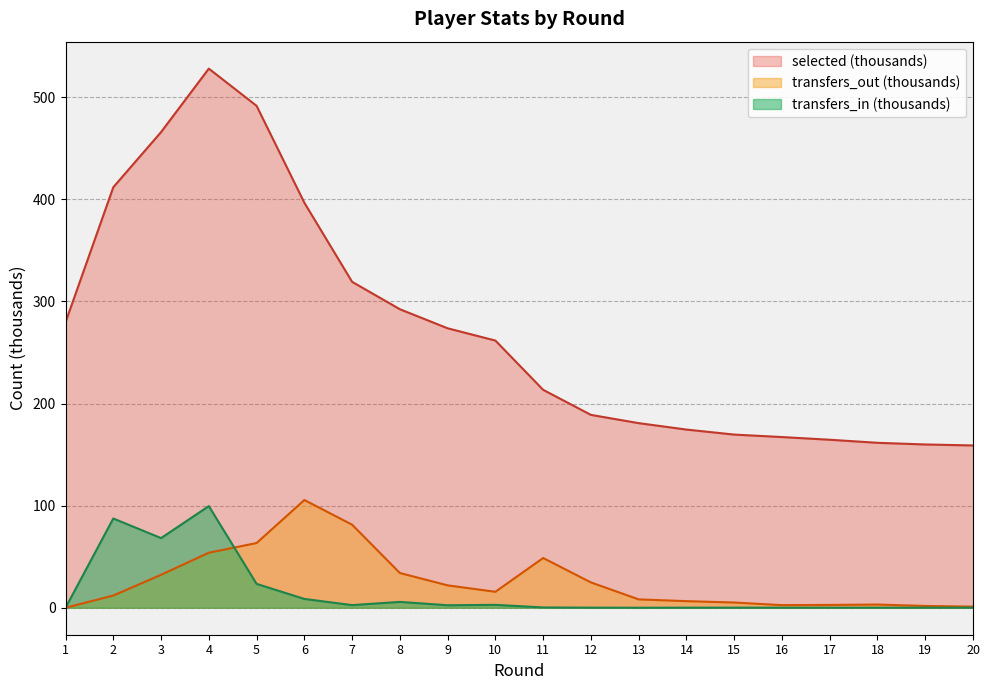

Is it true that transfers_in equals 8.0 at 8?

False